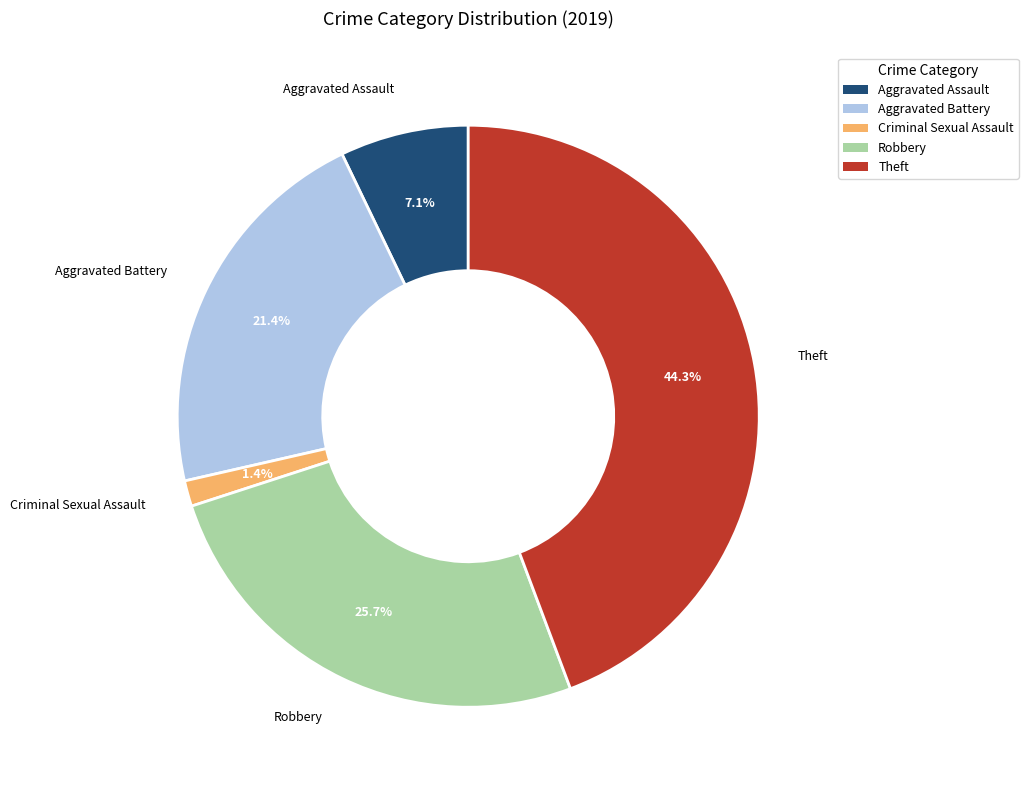

What is the ratio of the value at Robbery to the value at Theft?

0.6